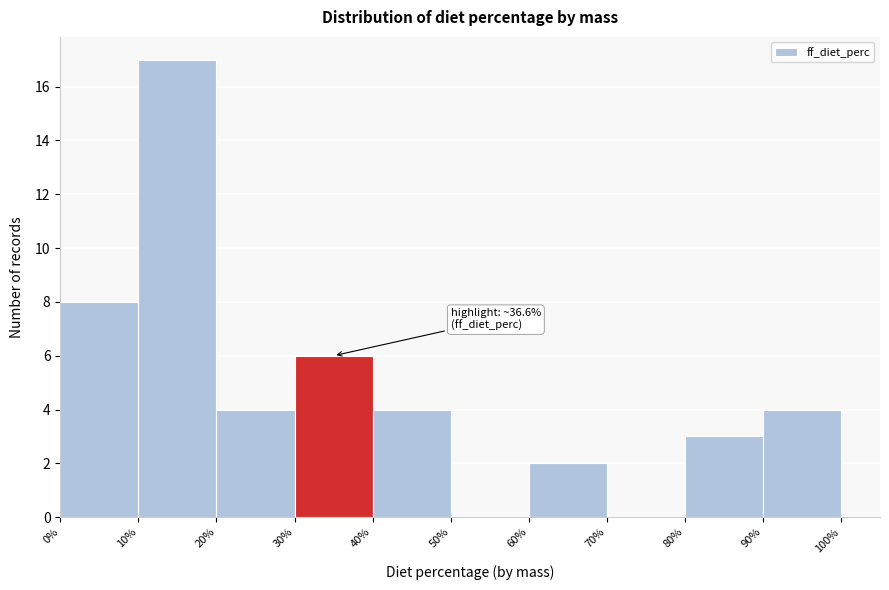

Over which range of the x-axis is the bar tallest?

10% to 20%